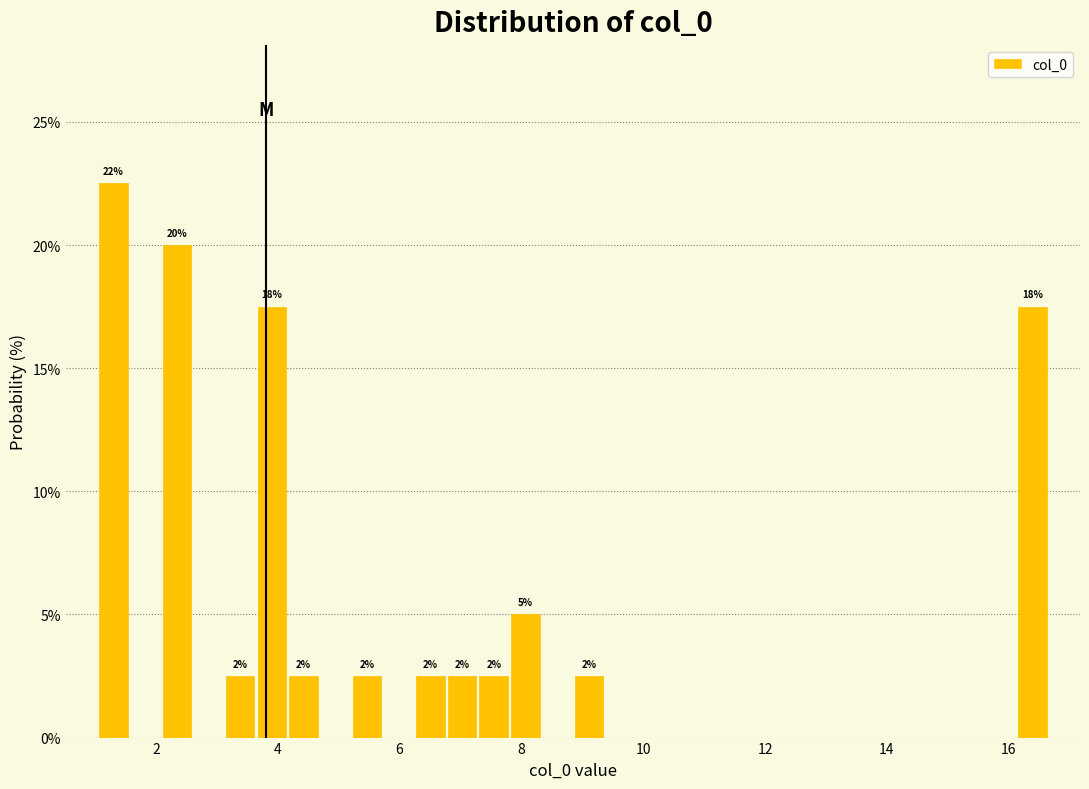

Read against the x-axis, roughly where is the centre of the tallest bar?

1.4